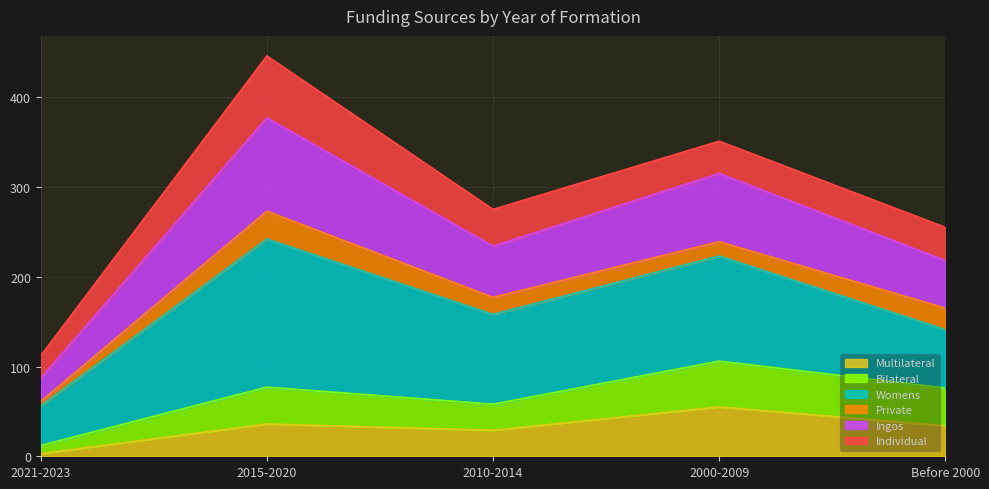

What is the total value across all series at 2021-2023?

112